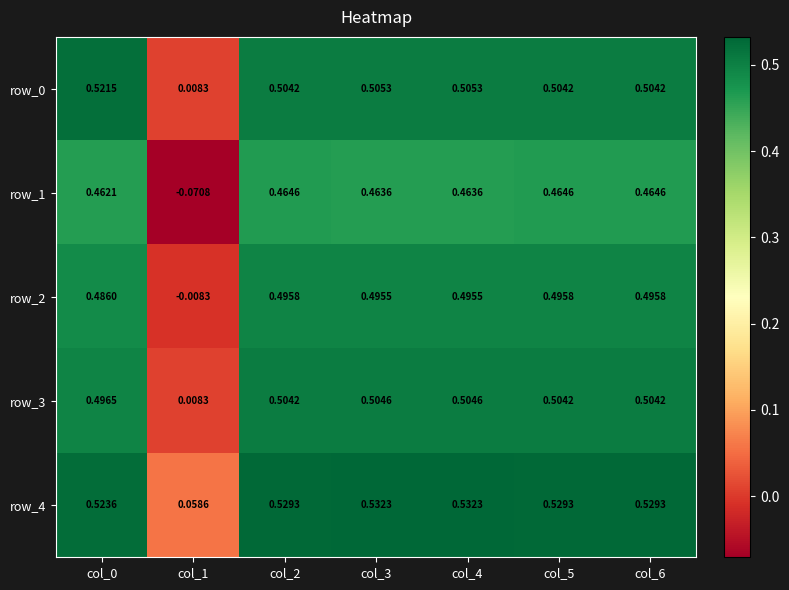

At which label is row_2 closest to 0?

col_1